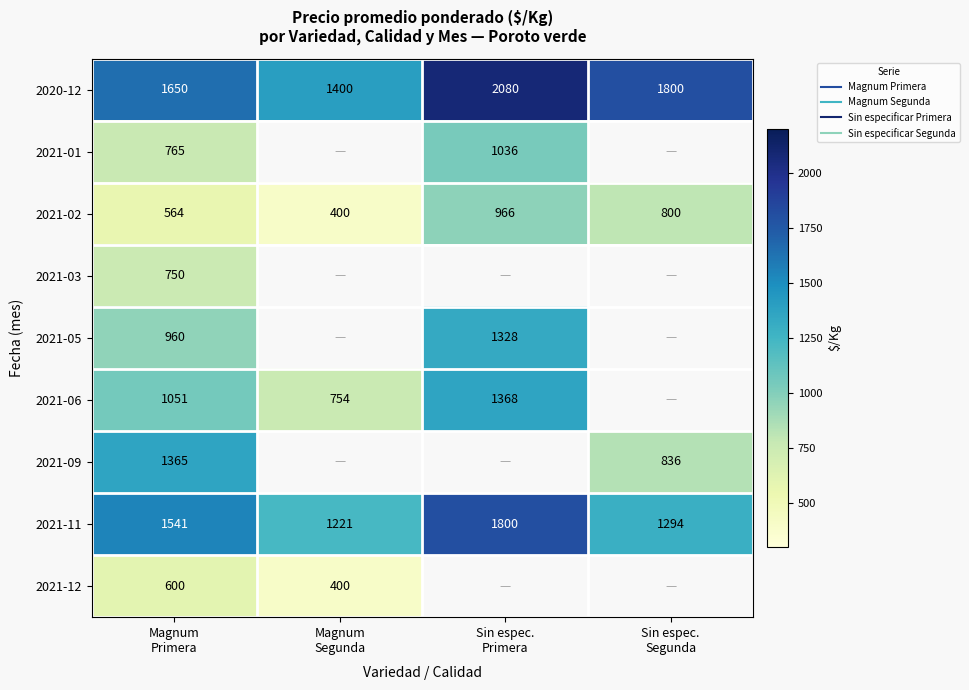

Which has a higher value, Sin espec.
Primera or Sin espec.
Segunda?

Sin espec.
Primera